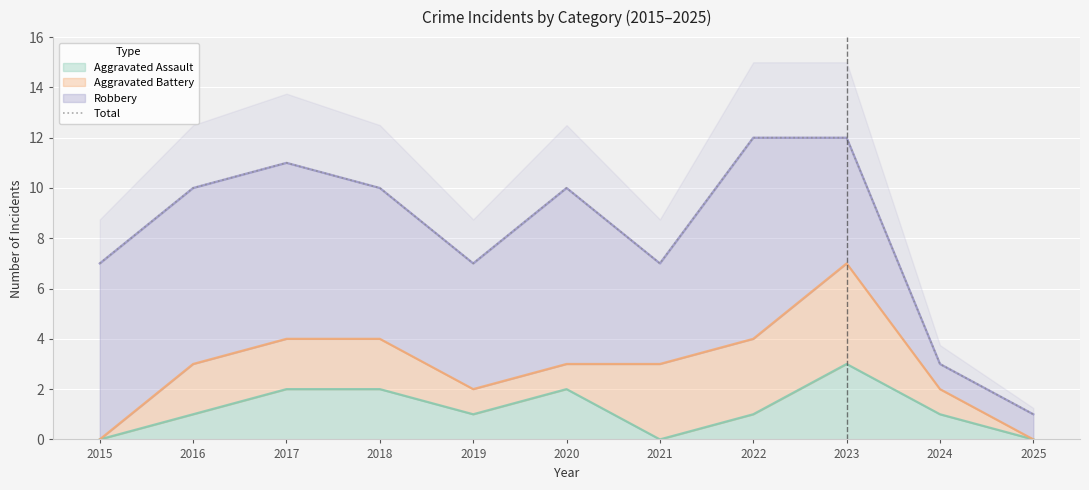

Rank the categories by value from lowest to highest.

2025, 2024, 2015, 2019, 2021, 2016, 2018, 2020, 2017, 2022, 2023